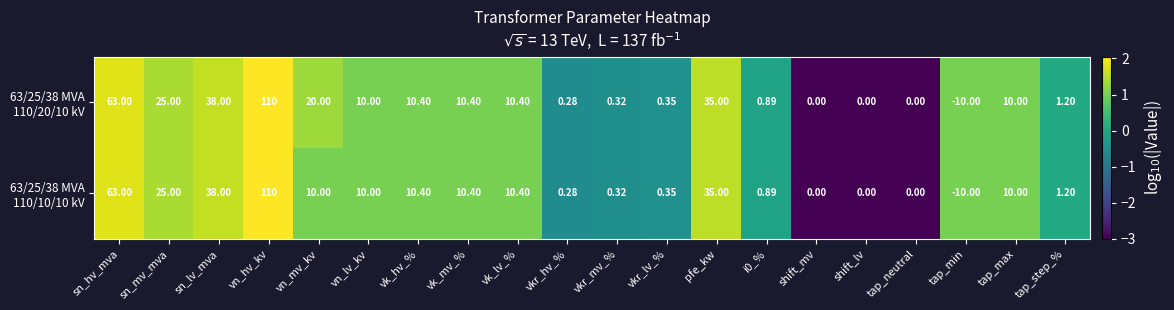

At which category does the chart reach its peak across all series?

vn_hv_kv